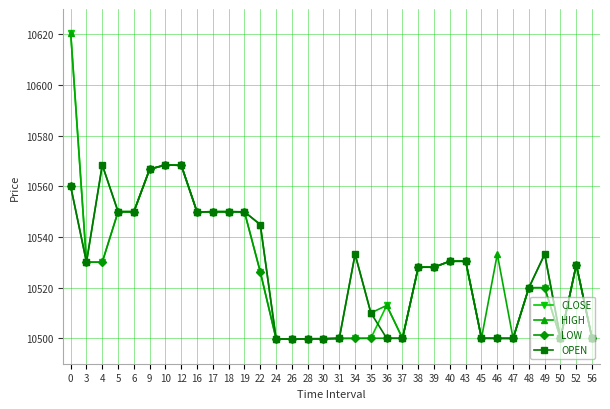

What is the value of the LOW point at the 9th from the left?

10549.9